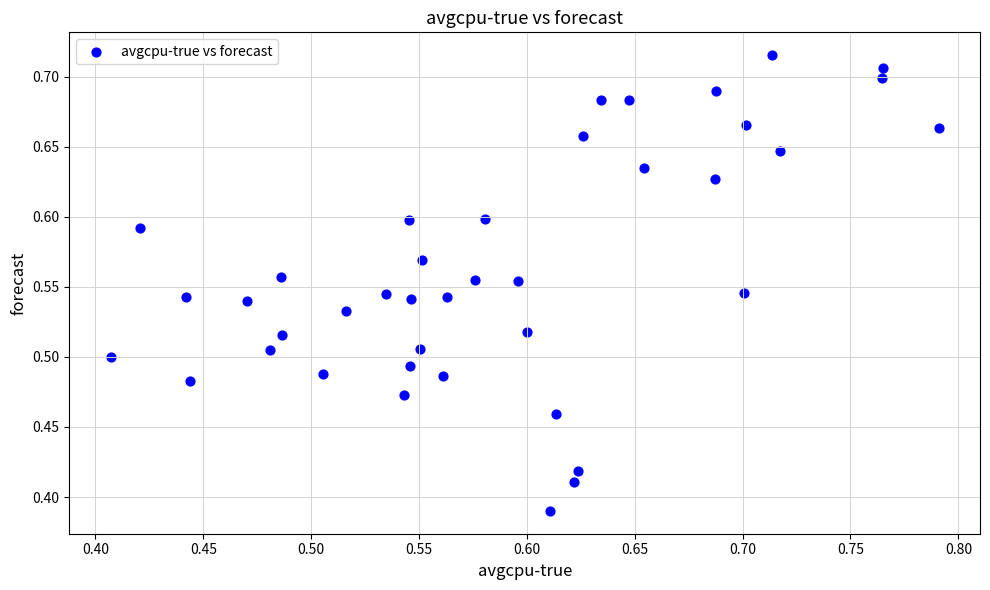

What is the range of Y values (max minus min)?

0.3